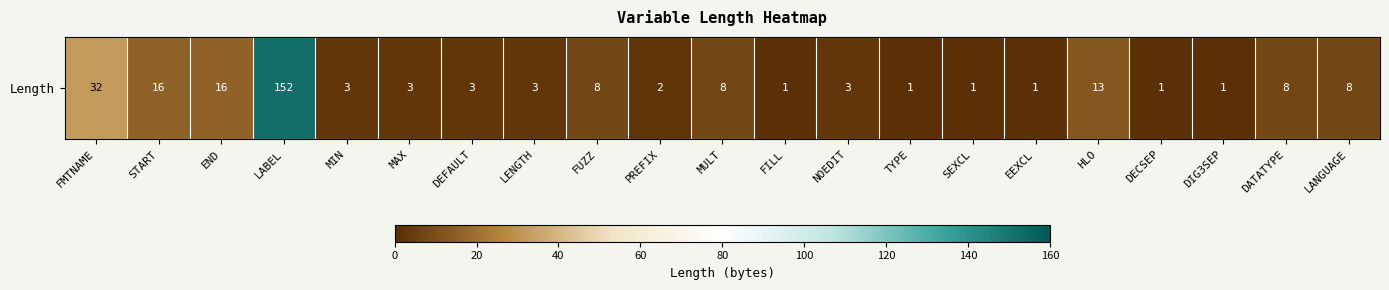

Rank the categories by value from highest to lowest.

LABEL, FMTNAME, START, END, HLO, FUZZ, MULT, DATATYPE, LANGUAGE, MIN, MAX, DEFAULT, LENGTH, NOEDIT, PREFIX, FILL, TYPE, SEXCL, EEXCL, DECSEP, DIG3SEP